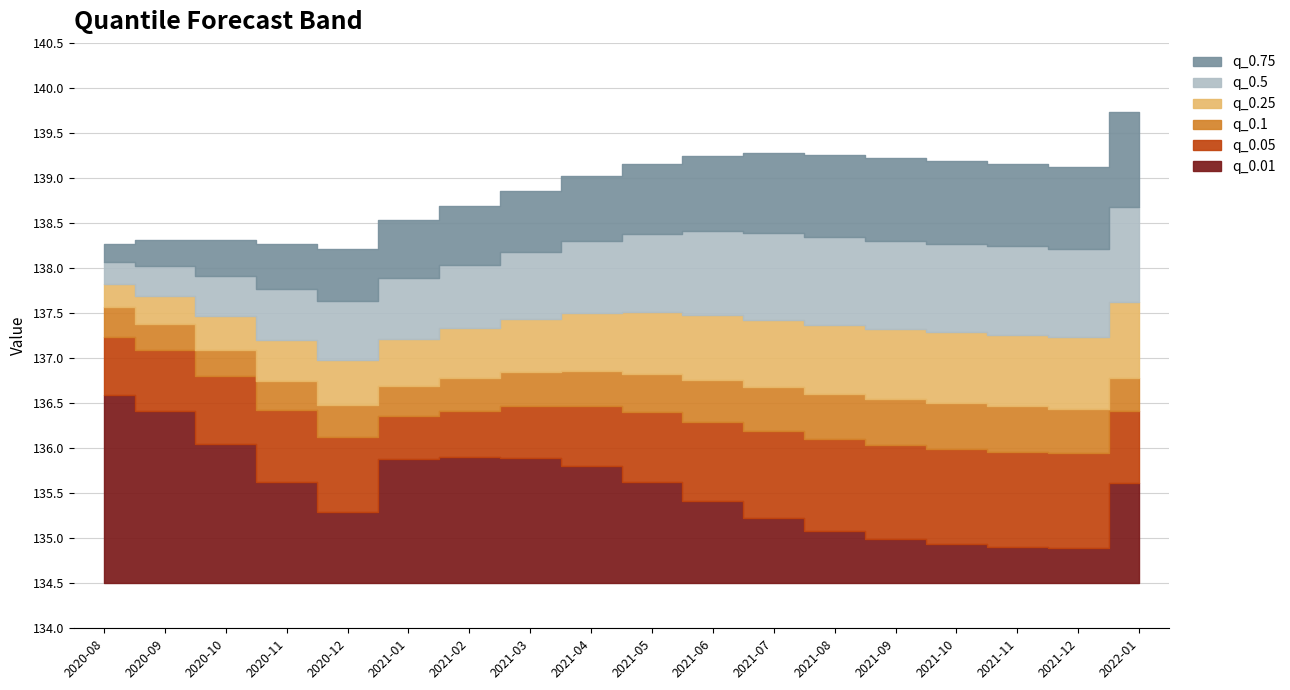

At 2021-08, list the series in order from smallest to largest.

q_0.01, q_0.05, q_0.1, q_0.25, q_0.5, q_0.75